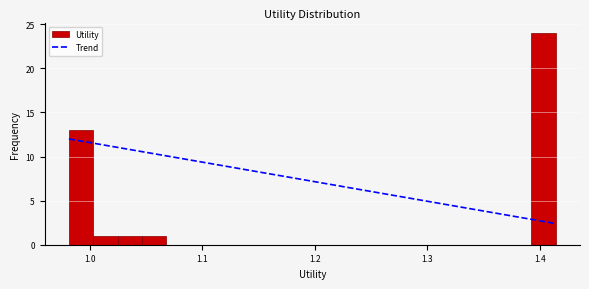

Read against the x-axis, roughly where is the centre of the tallest bar?

1.40